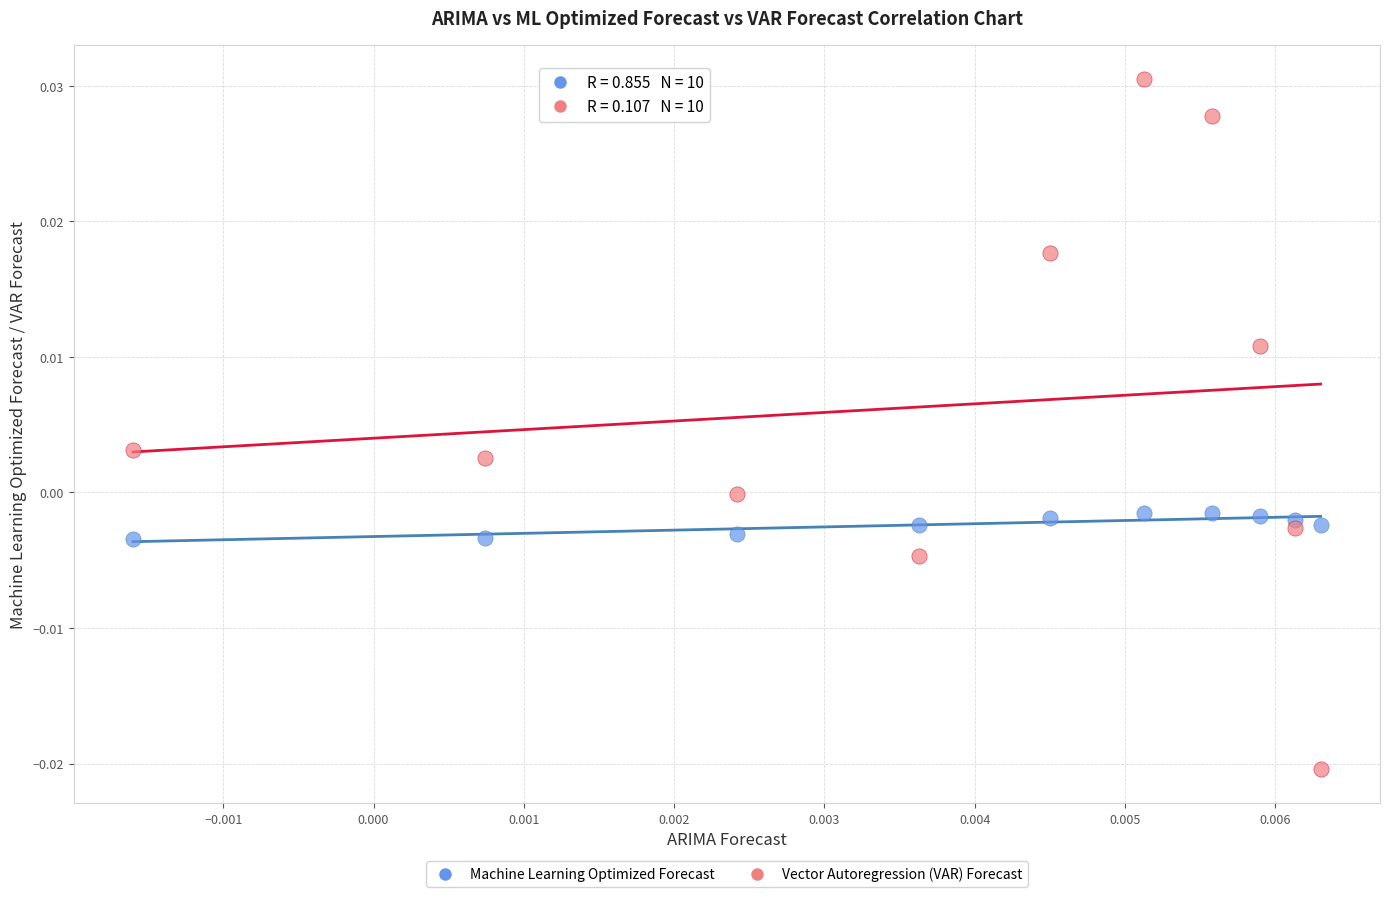

Which series reaches the maximum Y coordinate?

Vector Autoregression (VAR) Forecast